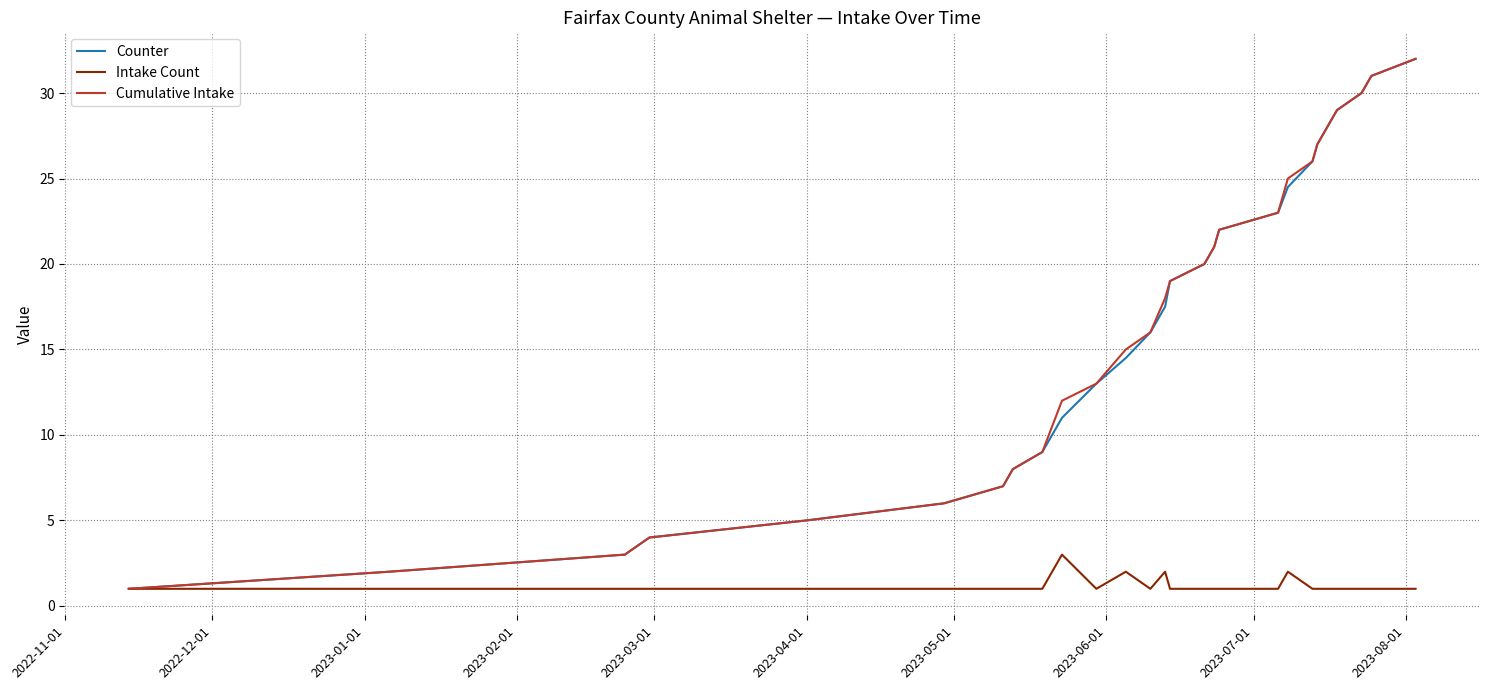

What is the maximum value for Cumulative Intake?

32.0